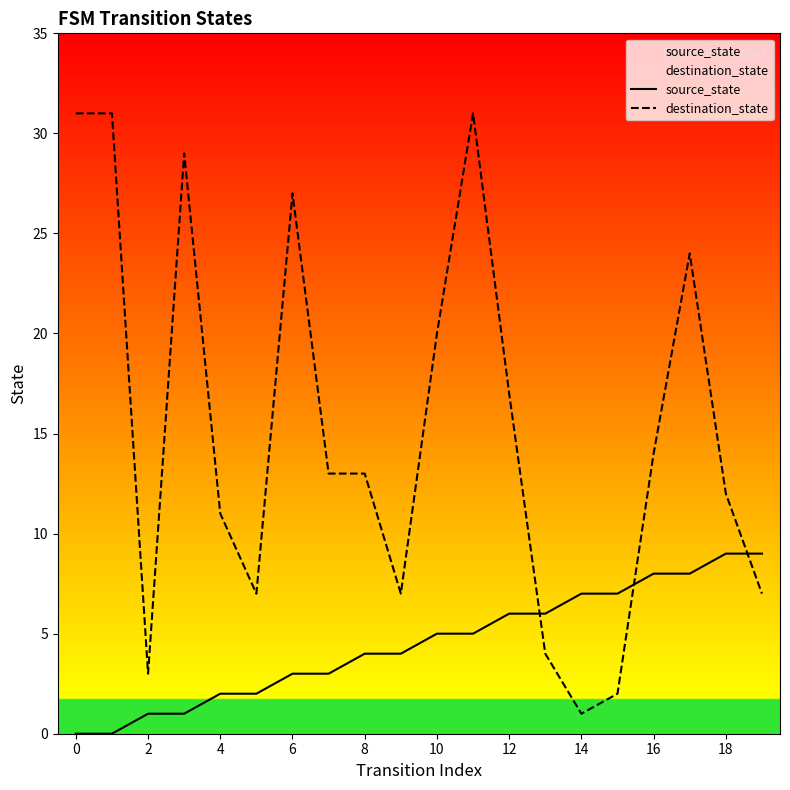

At which category does destination_state reach its first local valley?

2